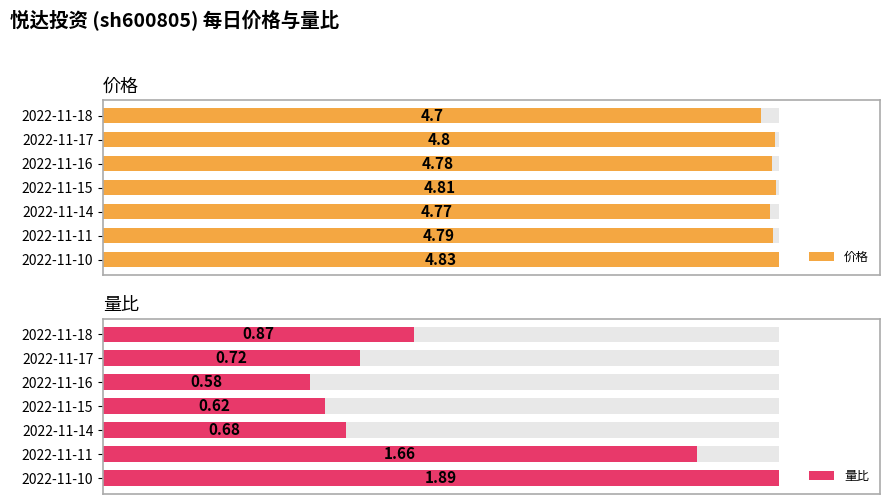

Rank the series by their maximum value, from highest to lowest.

价格, 量比